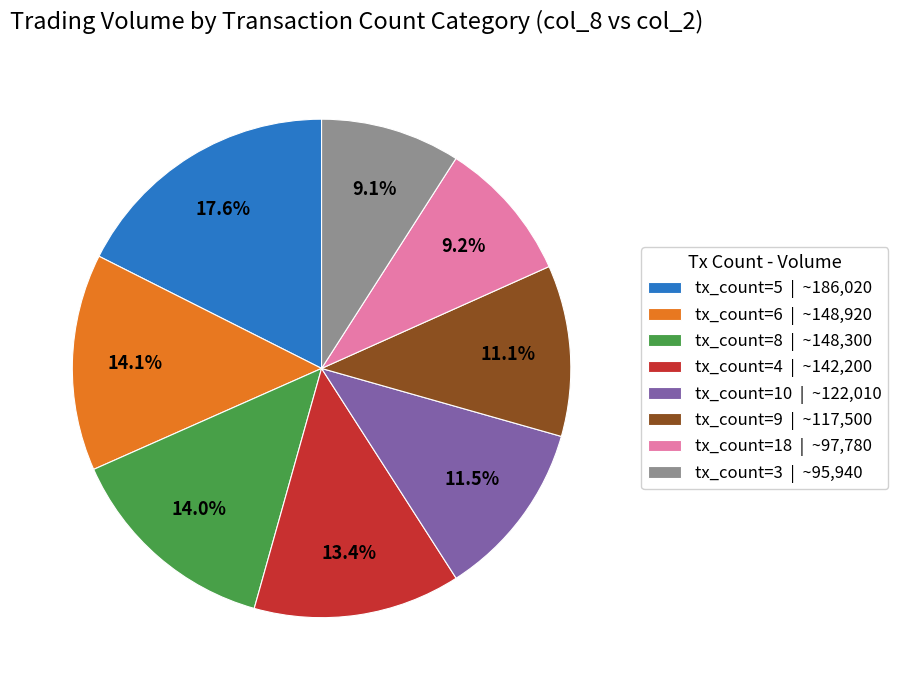

What is the total percentage of tx_count=8 | ~148,300 and tx_count=18 | ~97,780?

23.2%